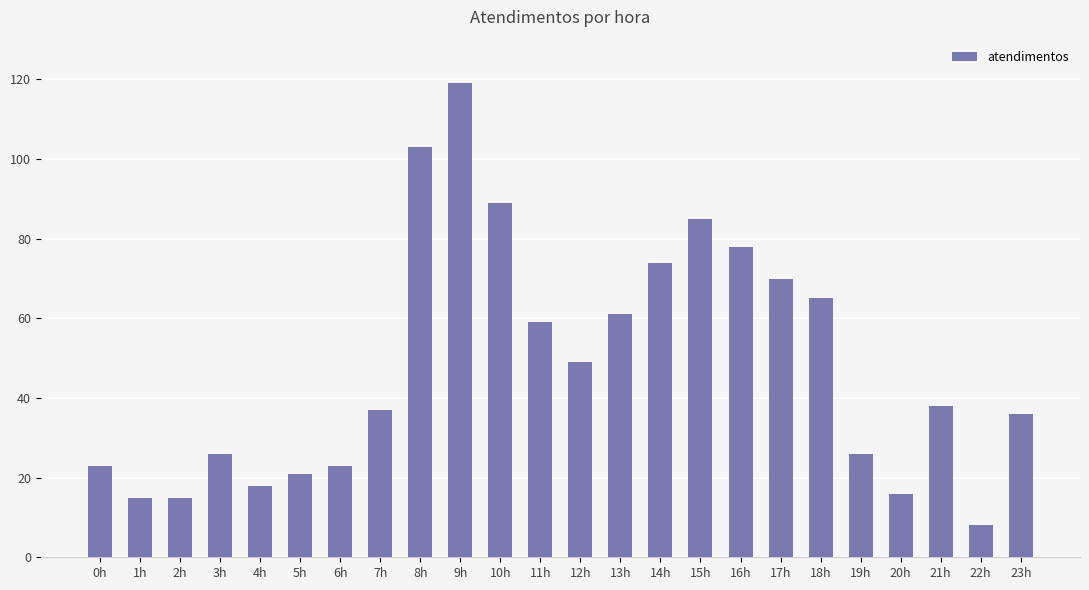

Reading left to right, transcribe all the data shown in this chart.

0h=23	1h=15	2h=15	3h=26	4h=18	5h=21	6h=23	7h=37	8h=103	9h=119	10h=89	11h=59	12h=49	13h=61	14h=74	15h=85	16h=78	17h=70	18h=65	19h=26	20h=16	21h=38	22h=8	23h=36